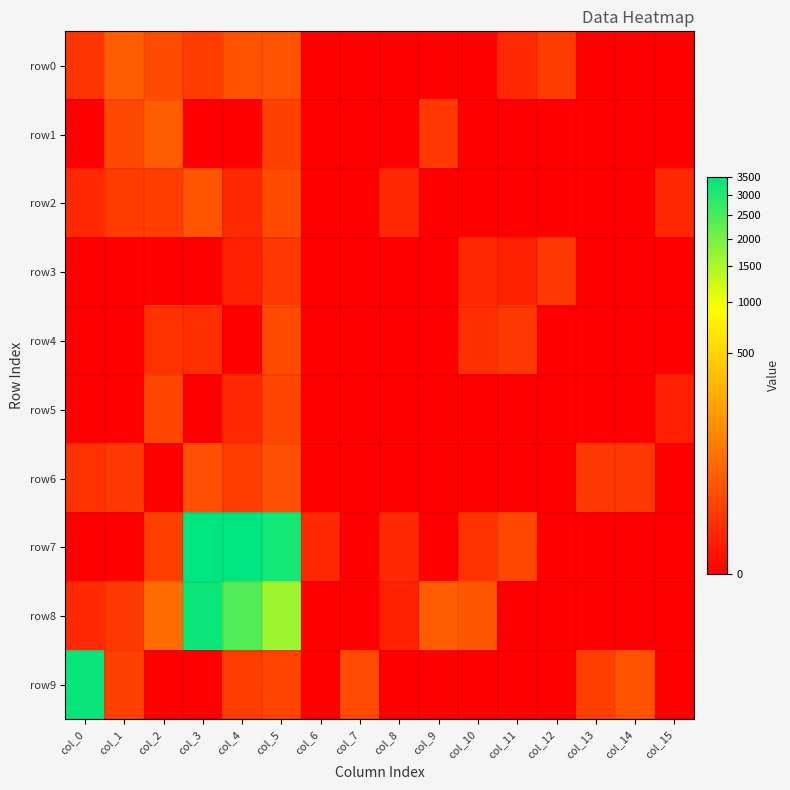

What is the total value across all series at col_12?

13